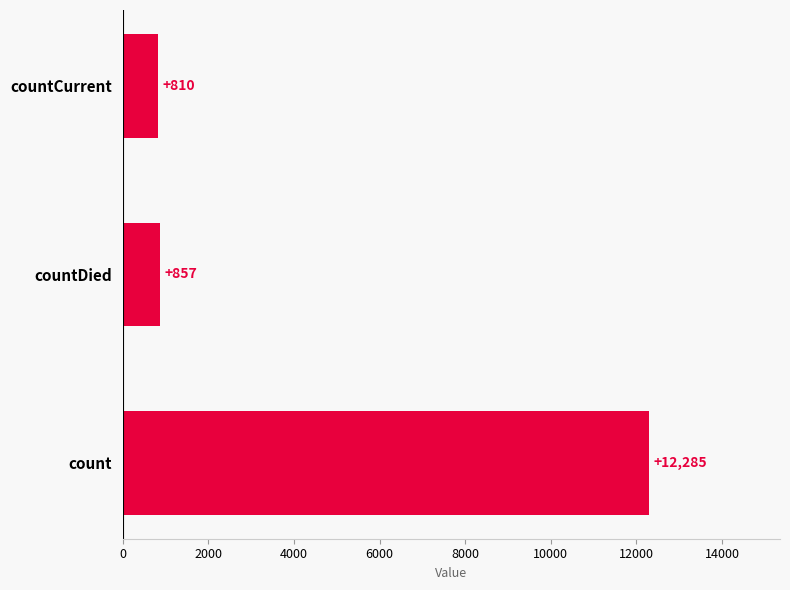

Reading bottom to top, transcribe all the data shown in this chart.

count=12285	countDied=857	countCurrent=810